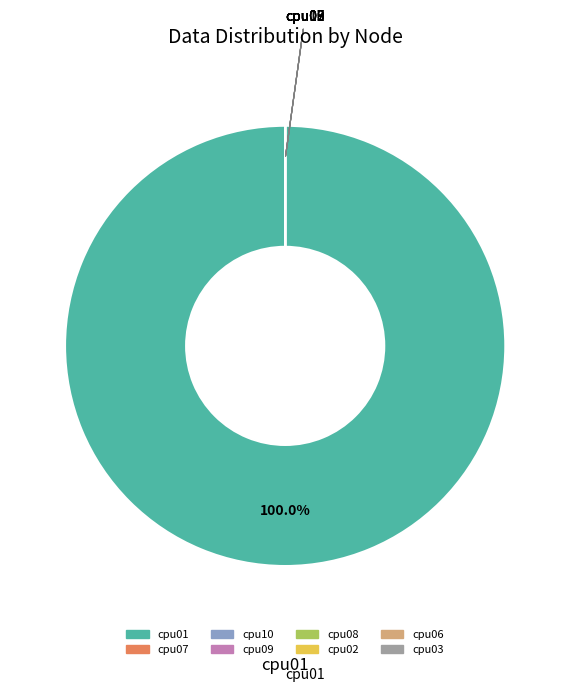

To the nearest percent, what portion does cpu01 represent?

100%